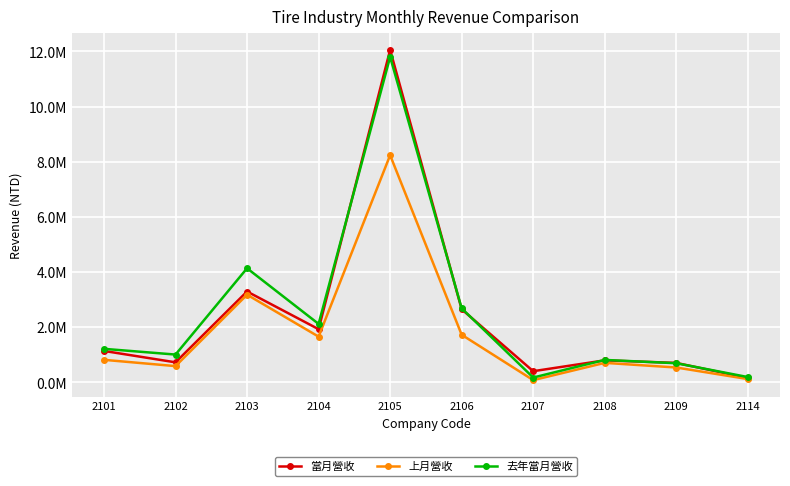

Is this an area chart (filled region under the line)?

No